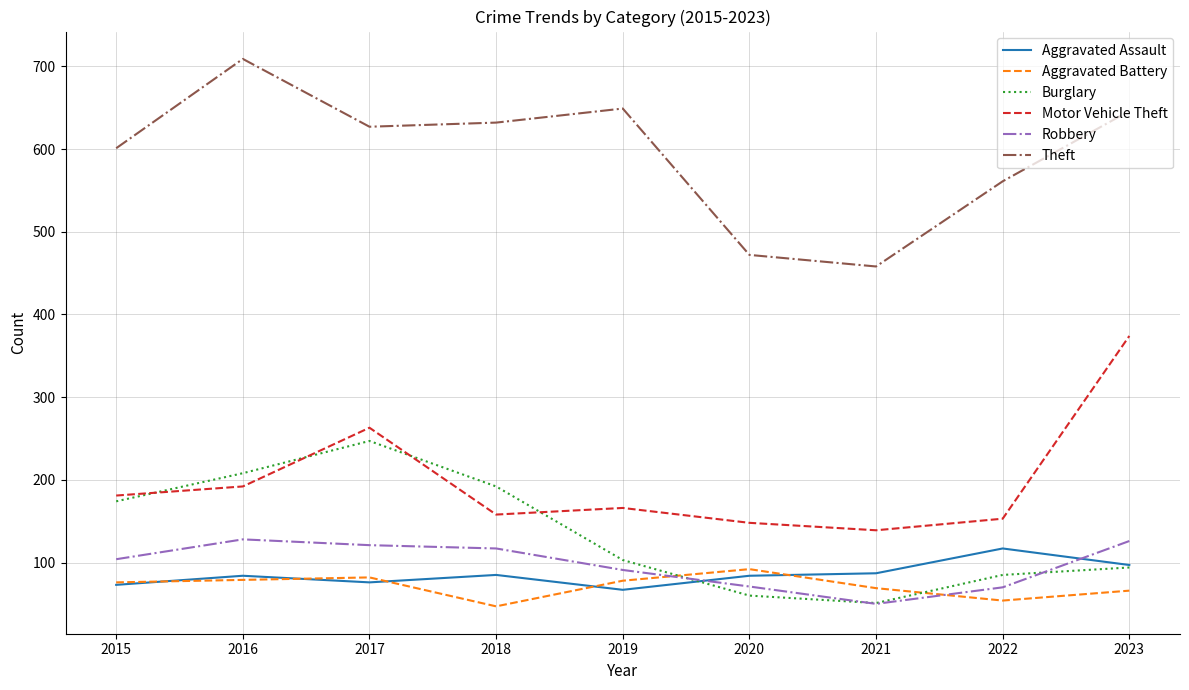

The value of Burglary at 2017 is 247. True or false?

True